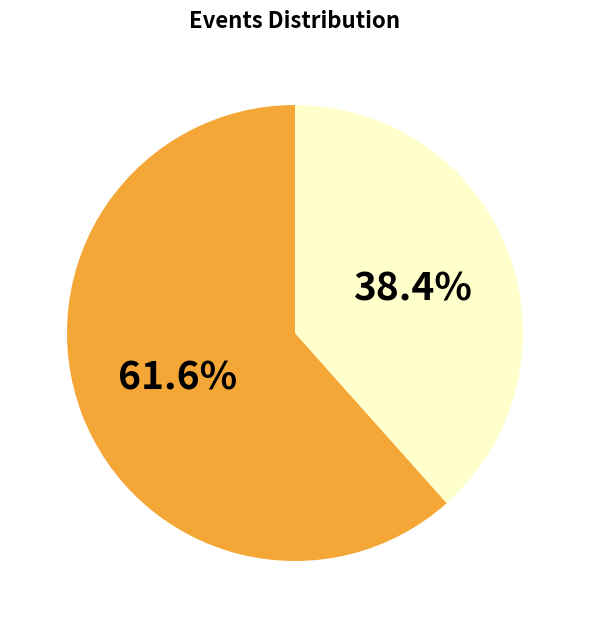

Does any single category account for the majority?

Yes